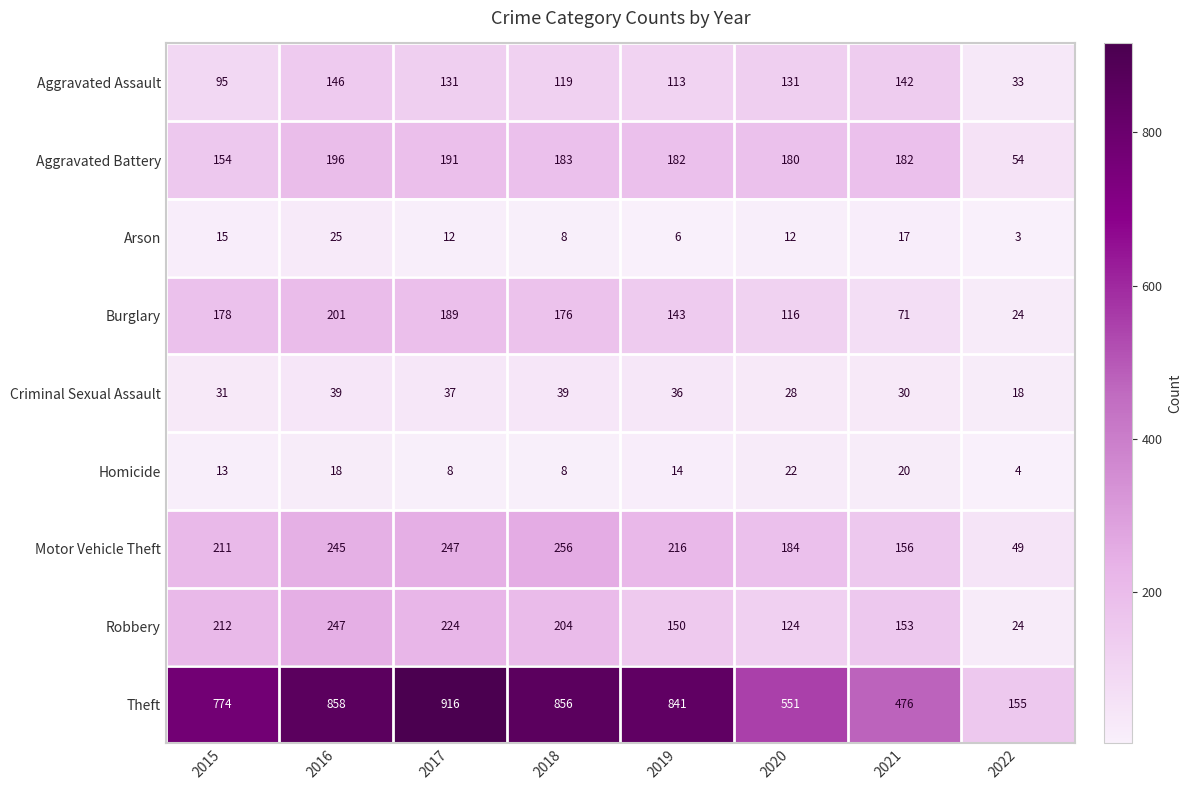

Count the number of categories in the chart.

8